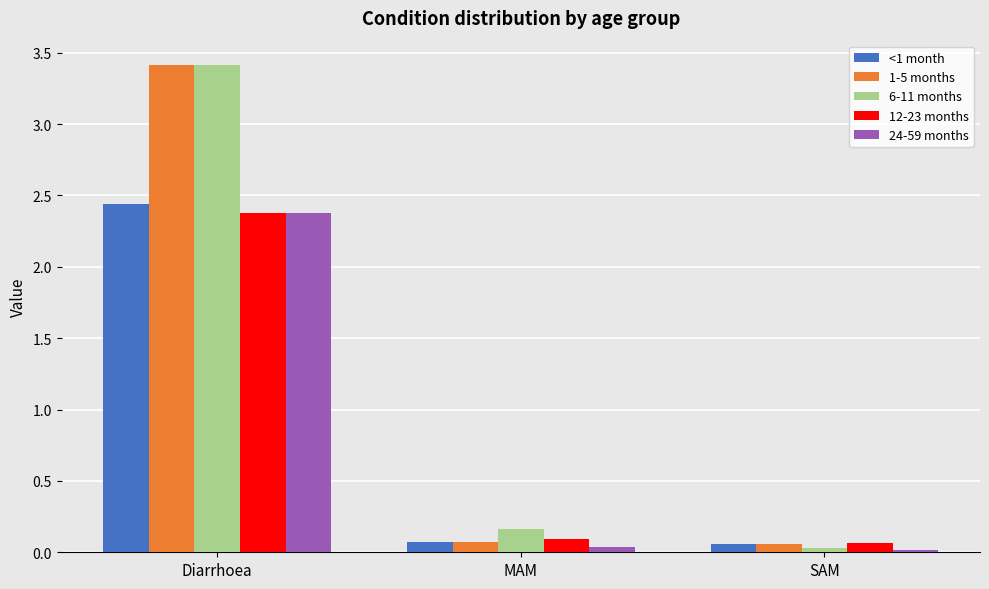

Which label corresponds to the largest value in the chart?

Diarrhoea